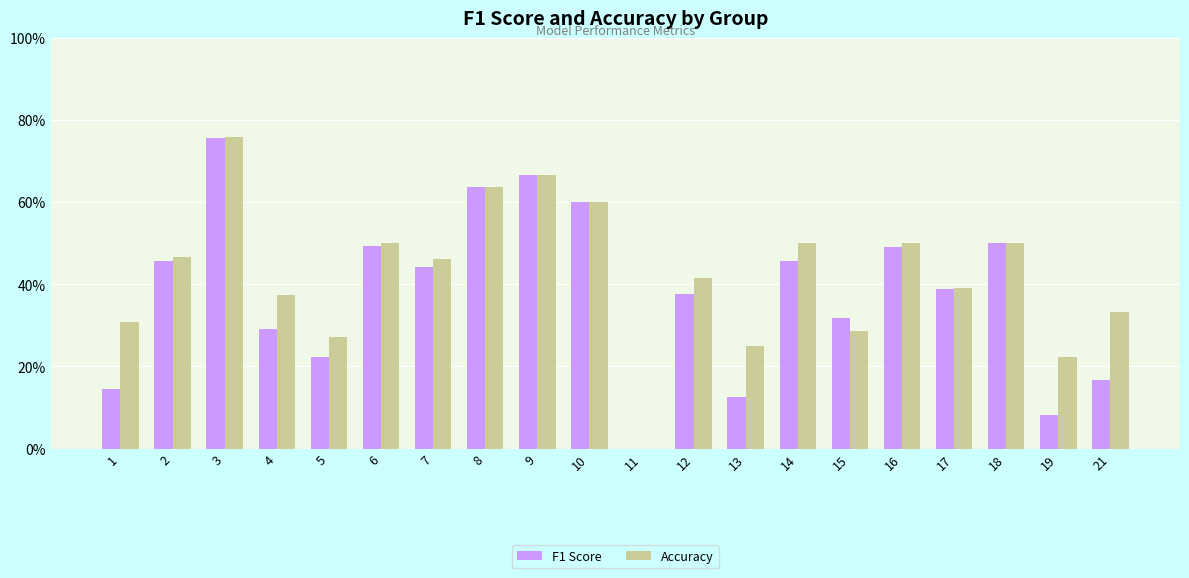

What is the highest value of the F1 Score series?

0.8